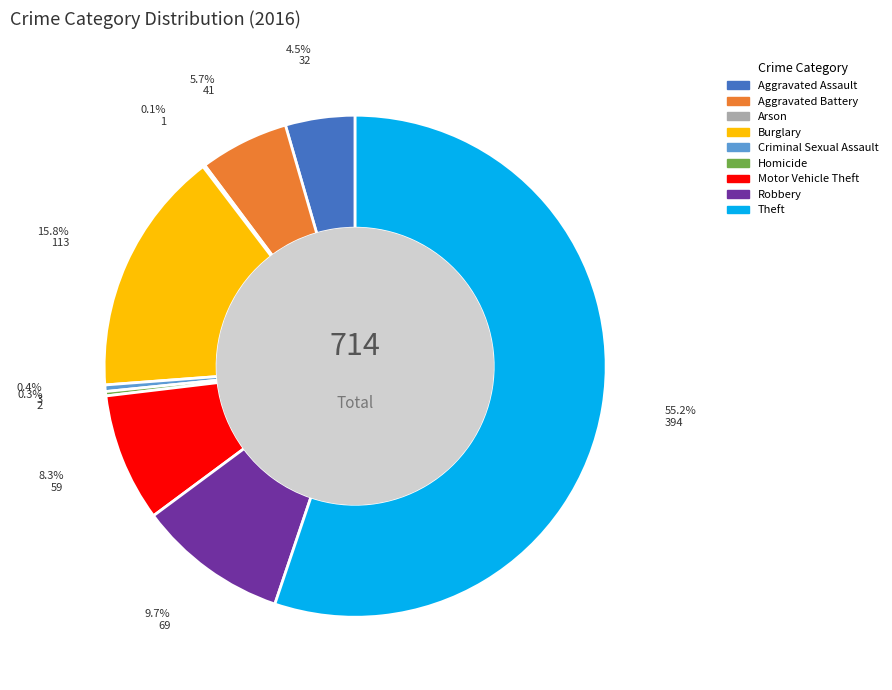

How much of the chart is everything except Robbery?

90.3%